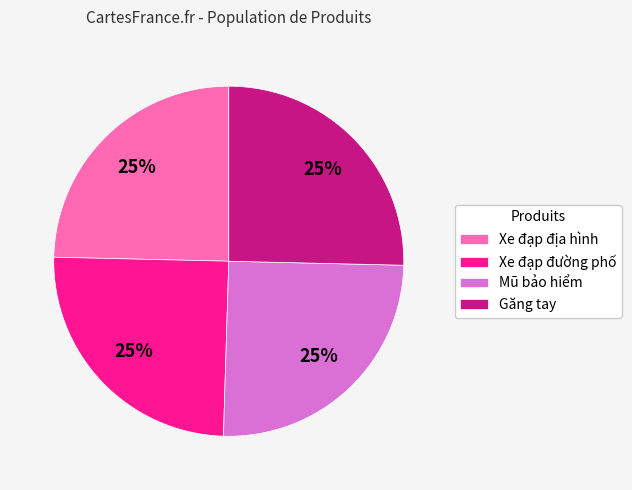

Is it true that Xe đạp đường phố is 15% of the pie?

False